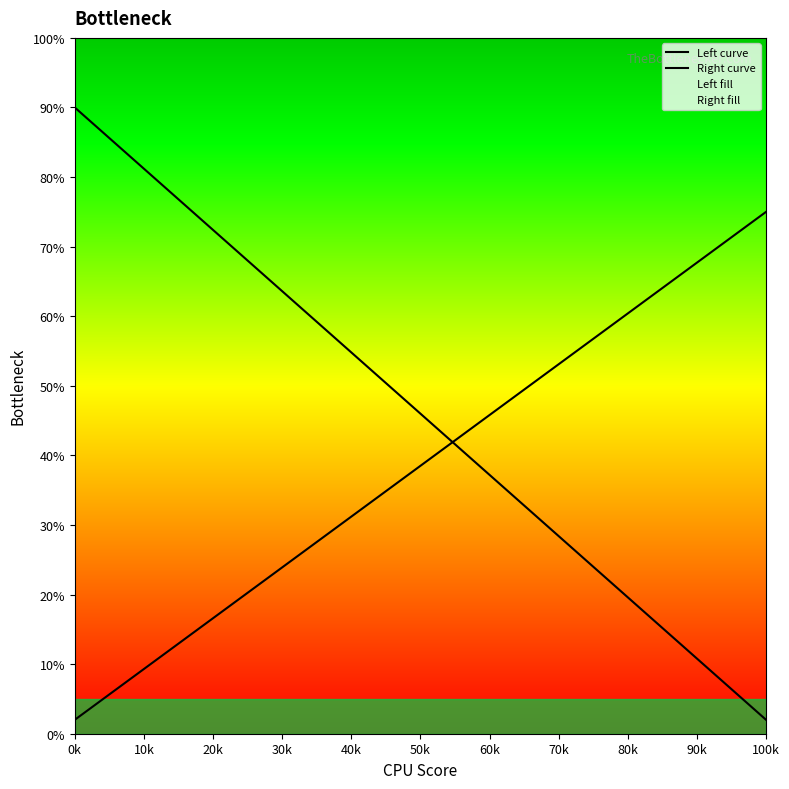

Is this an area chart (filled region under the line)?

No